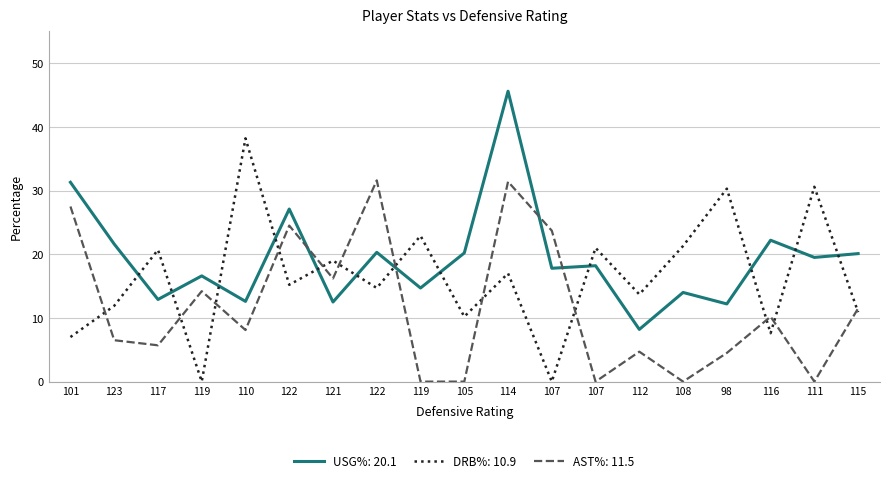

Between 116 and 115, which series saw the biggest shift?

DRB%: 10.9